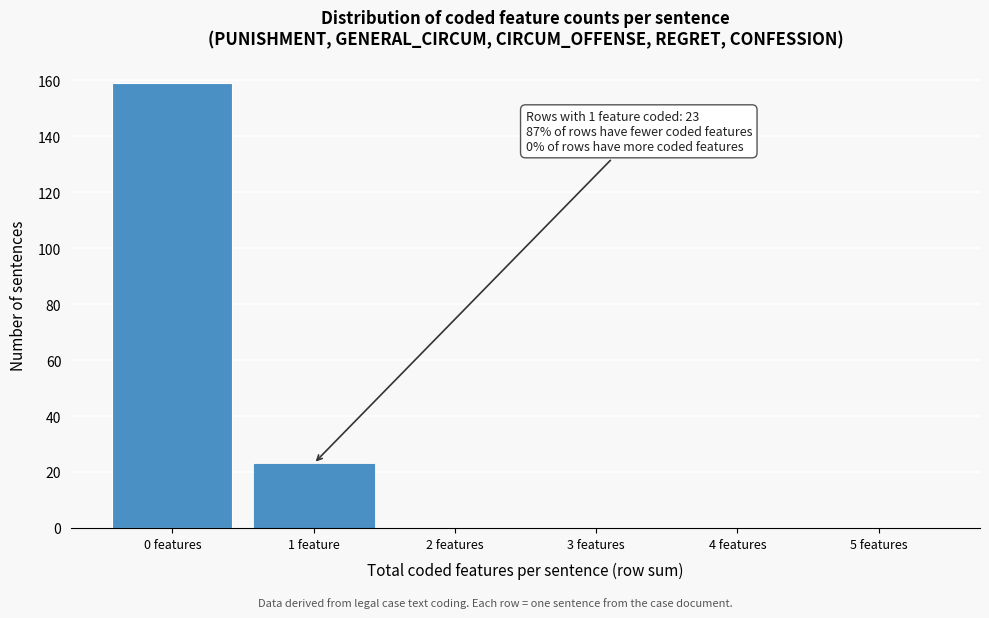

Reading left to right, what are all the values shown in this chart?

0 features=159	1 feature=23	2 features=0	3 features=0	4 features=0	5 features=0